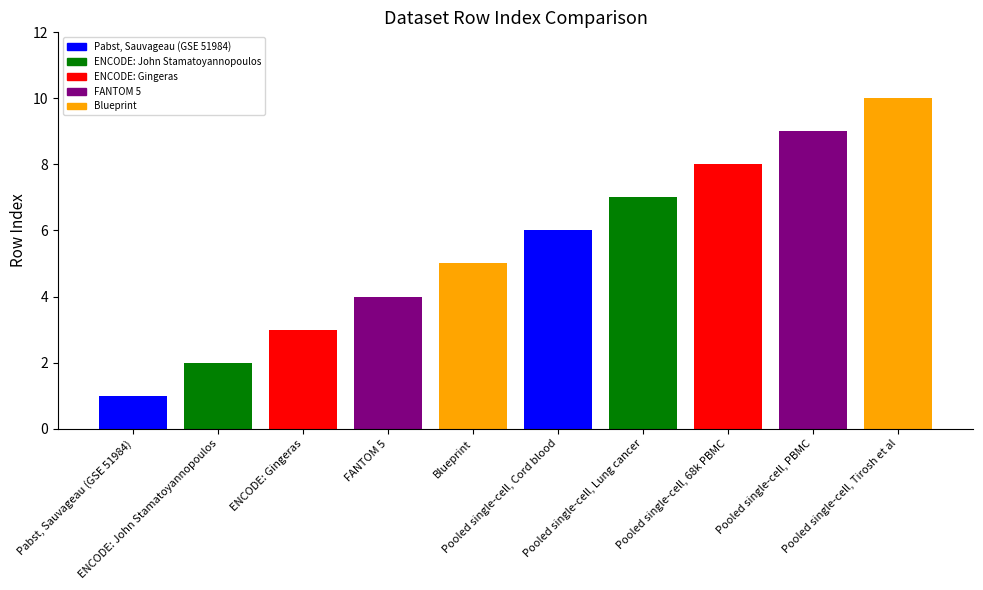

Rank the categories by value from highest to lowest.

Pooled single-cell, Tirosh et al, Pooled single-cell, PBMC, Pooled single-cell, 68k PBMC, Pooled single-cell, Lung cancer, Pooled single-cell, Cord blood, Blueprint, FANTOM 5, ENCODE: Gingeras, ENCODE: John Stamatoyannopoulos, Pabst, Sauvageau (GSE 51984)